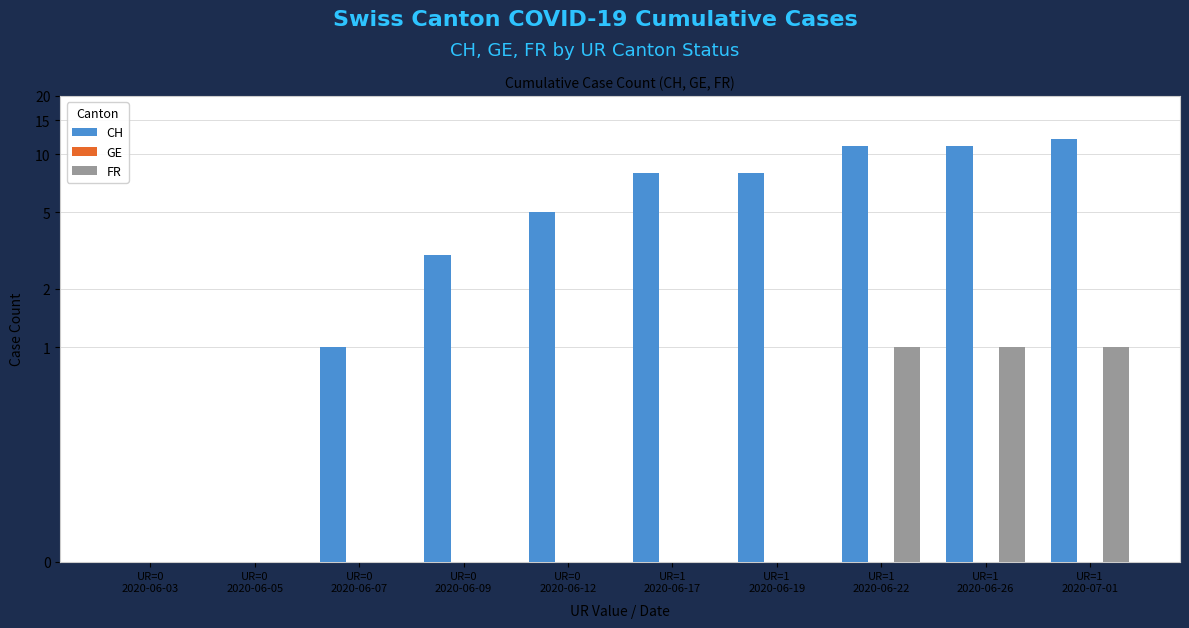

How many FR values are between 0 and 1?

10